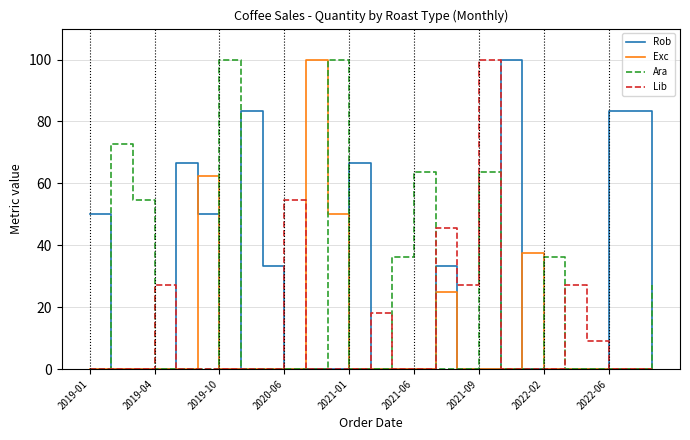

What is the maximum value shown in the chart?

100.0